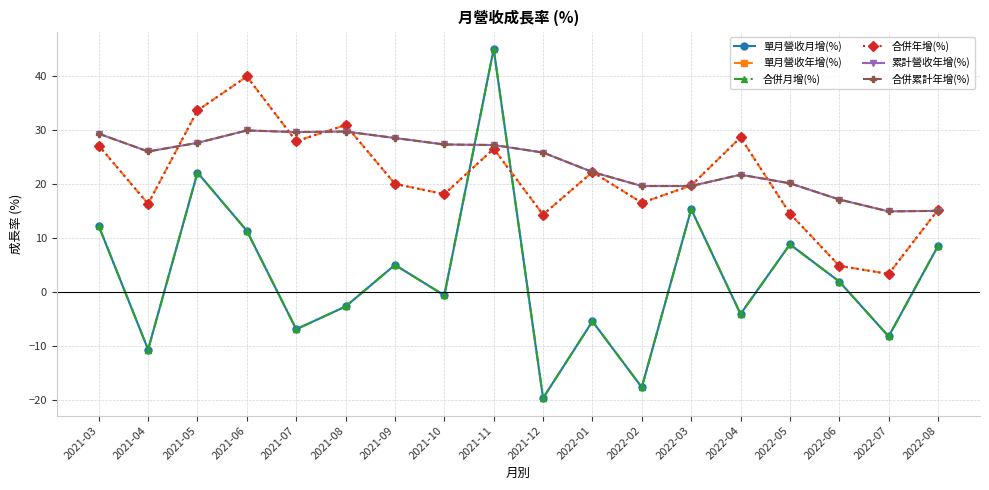

Does the chart have visible grid lines?

Yes